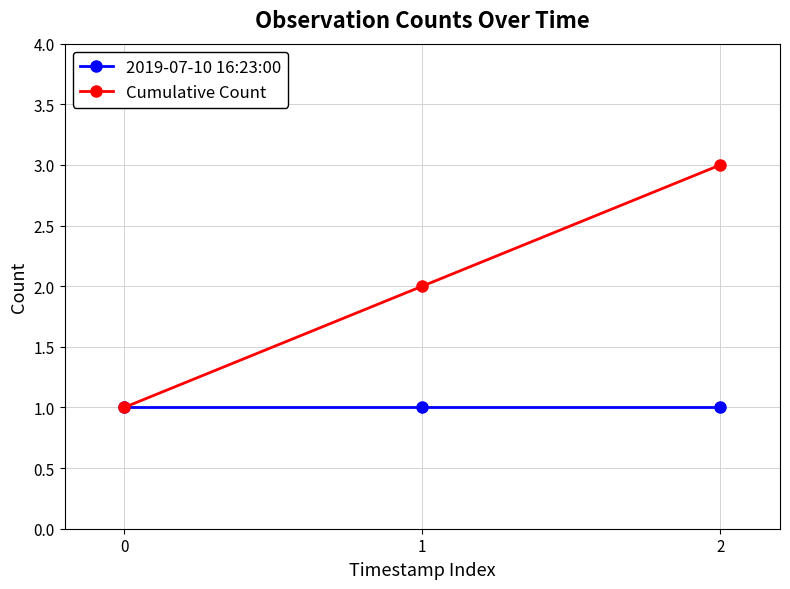

The value of 2019-07-10 16:23:00 at 0 is 0. True or false?

False